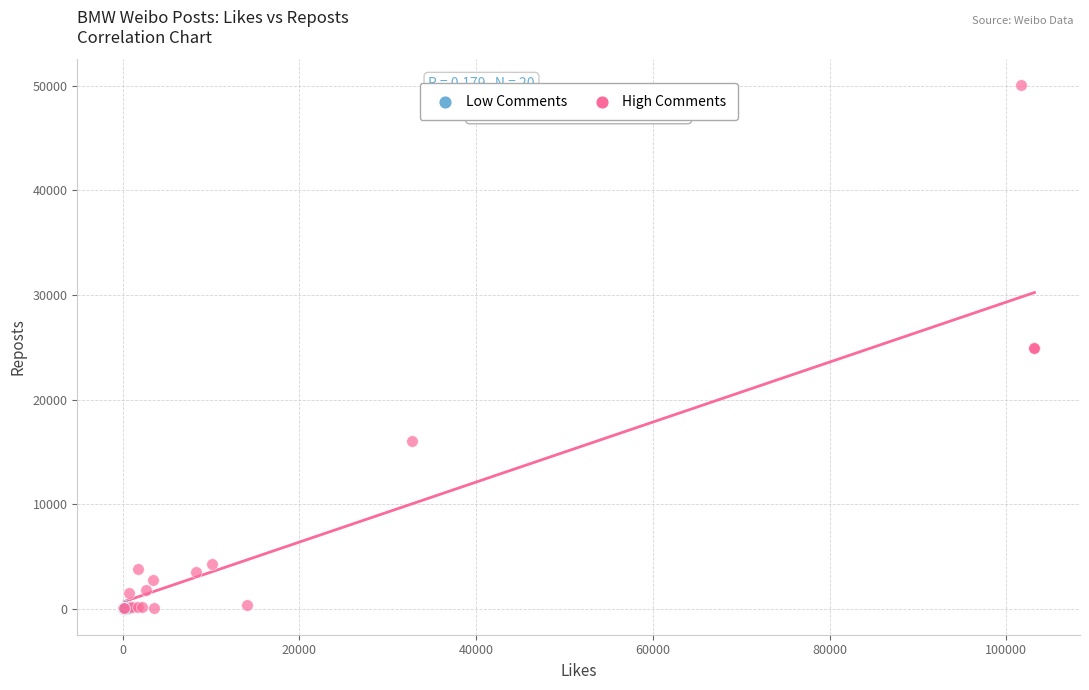

Which series has the largest Y range (max minus min)?

High Comments